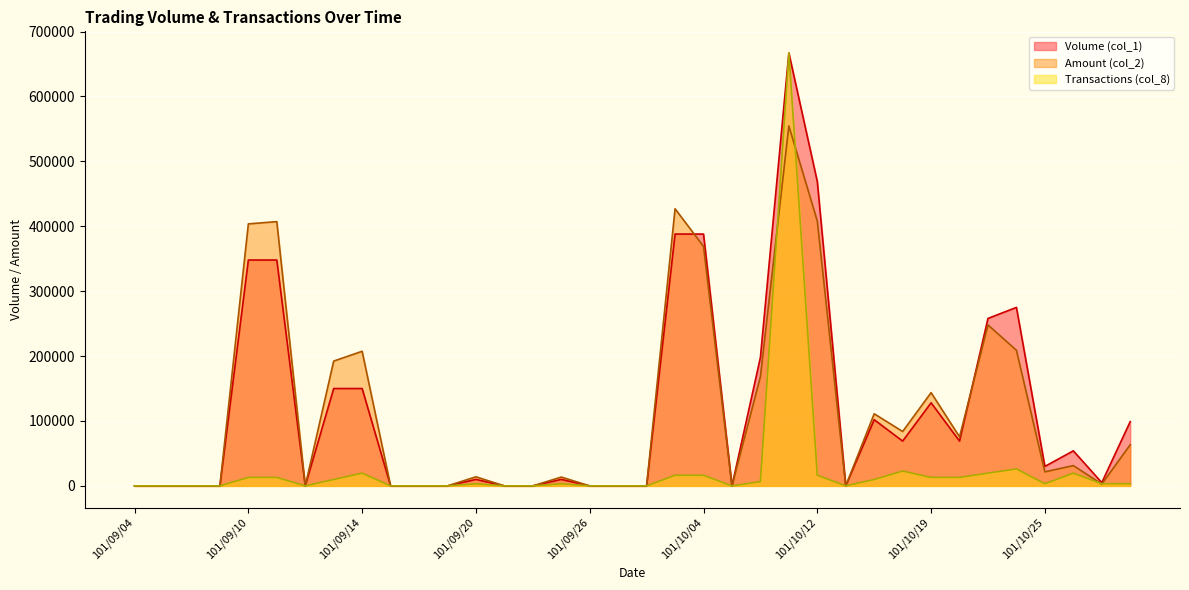

After their last crossing, which series has the higher values: Transactions (col_8) or Amount (col_2)?

Amount (col_2)